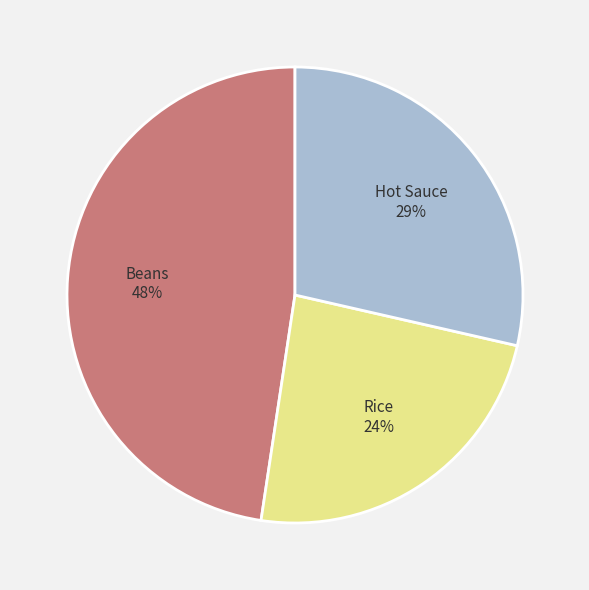

How many segments does this pie chart have?

3